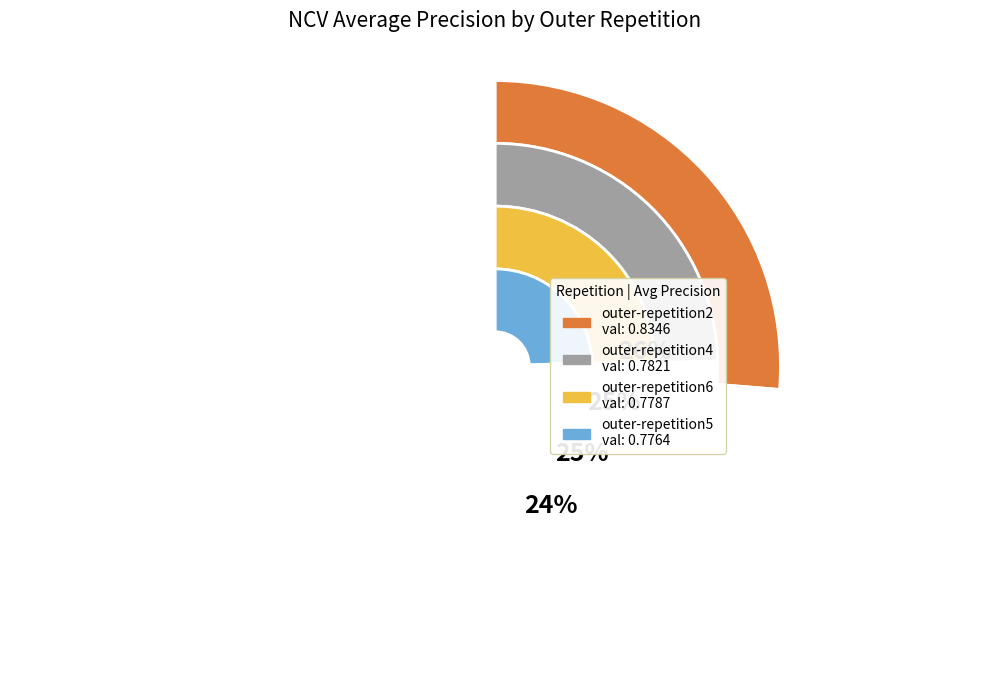

Which slice is the largest?

outer-repetition2